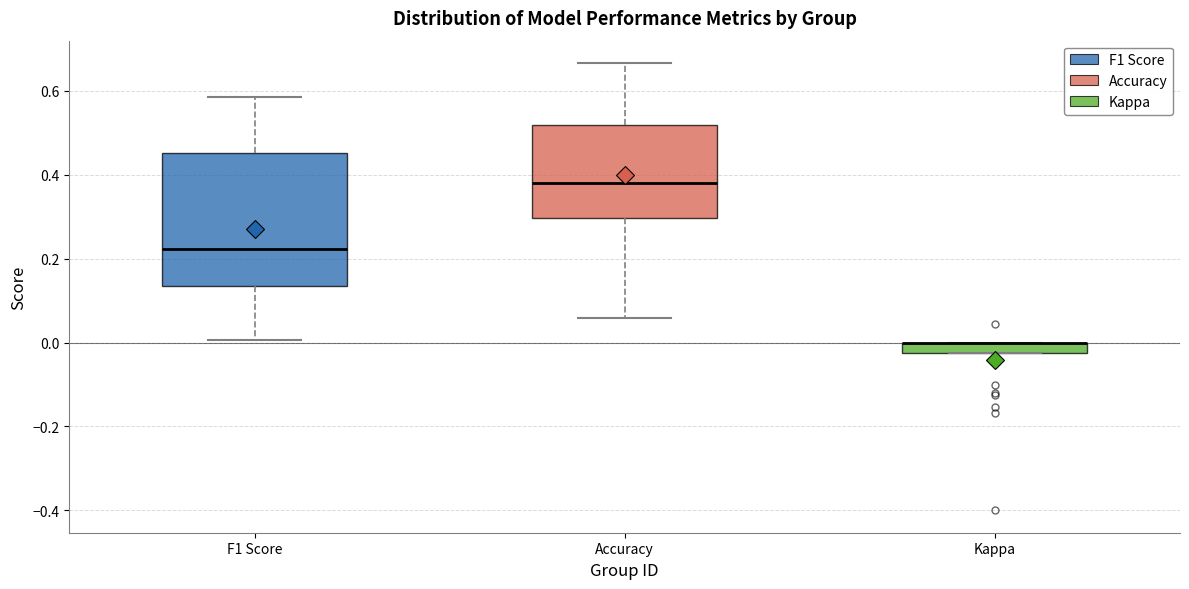

Comparing the boxes themselves (not the whiskers), which one is the tallest?

F1 Score